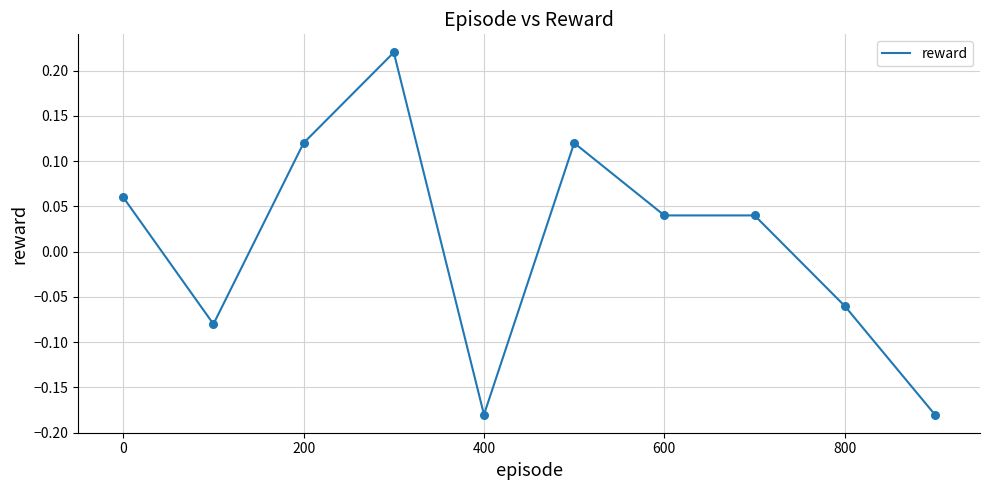

What is the difference between the maximum and minimum values?

0.4